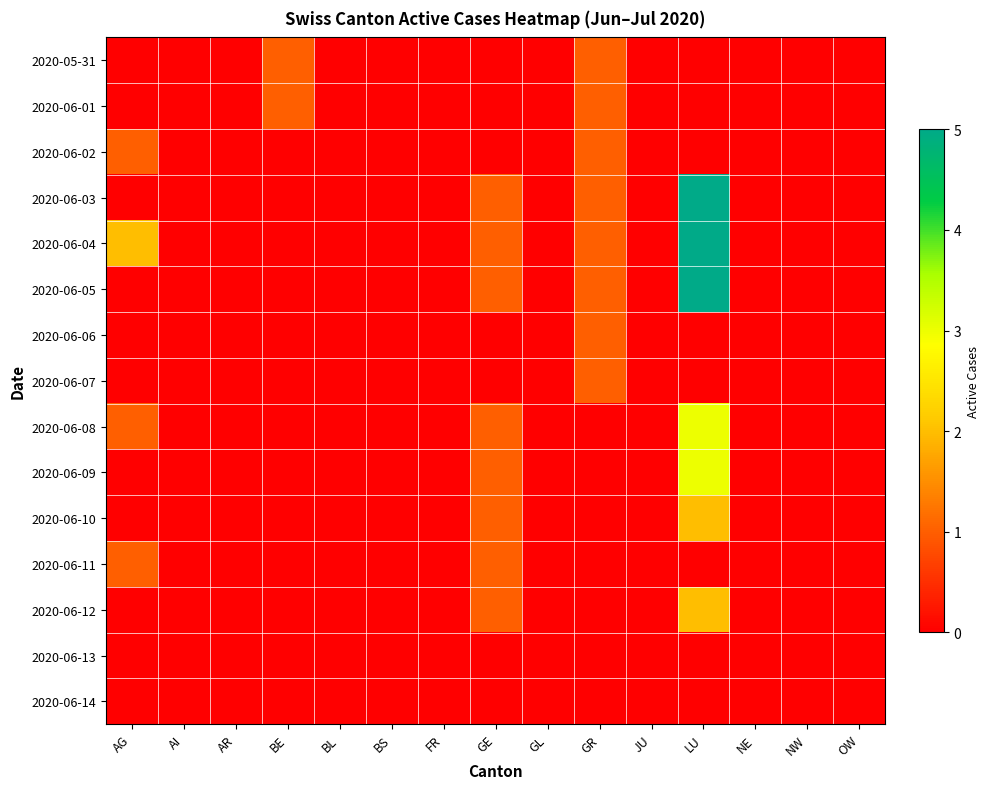

How many series are shown in this chart?

15